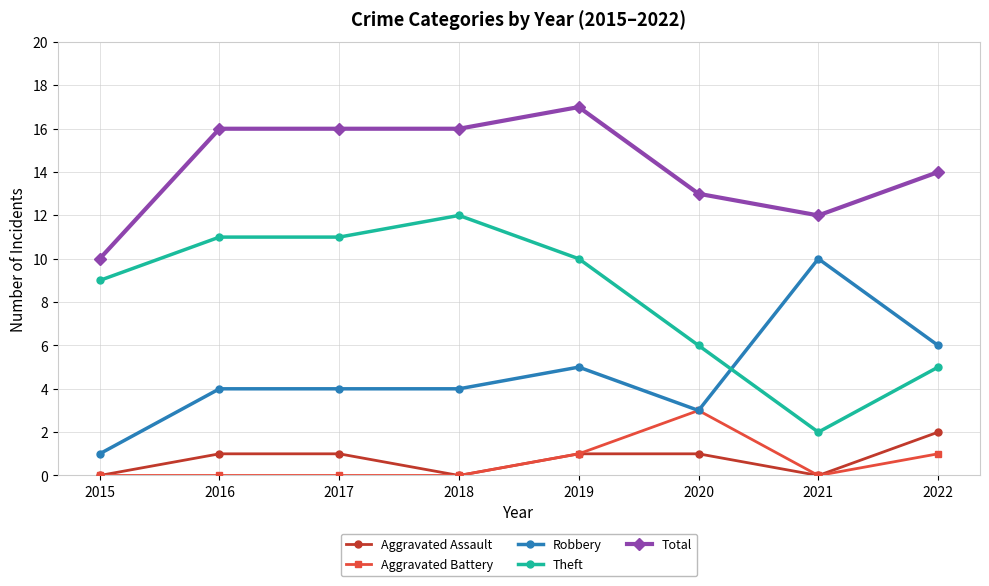

What is the average value of the Robbery series?

5